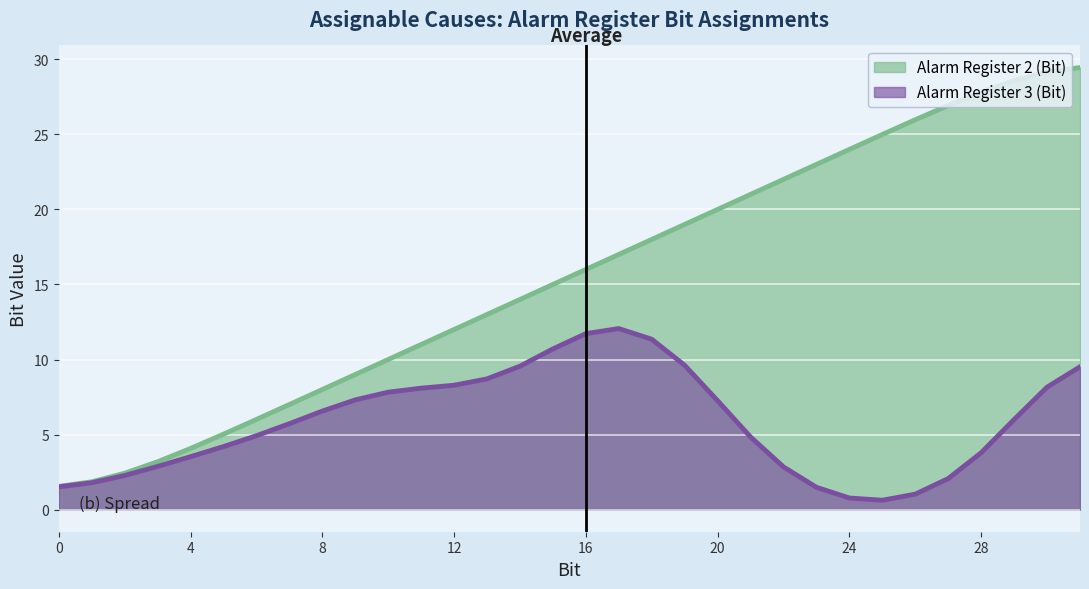

How many lines are shown in the chart?

2